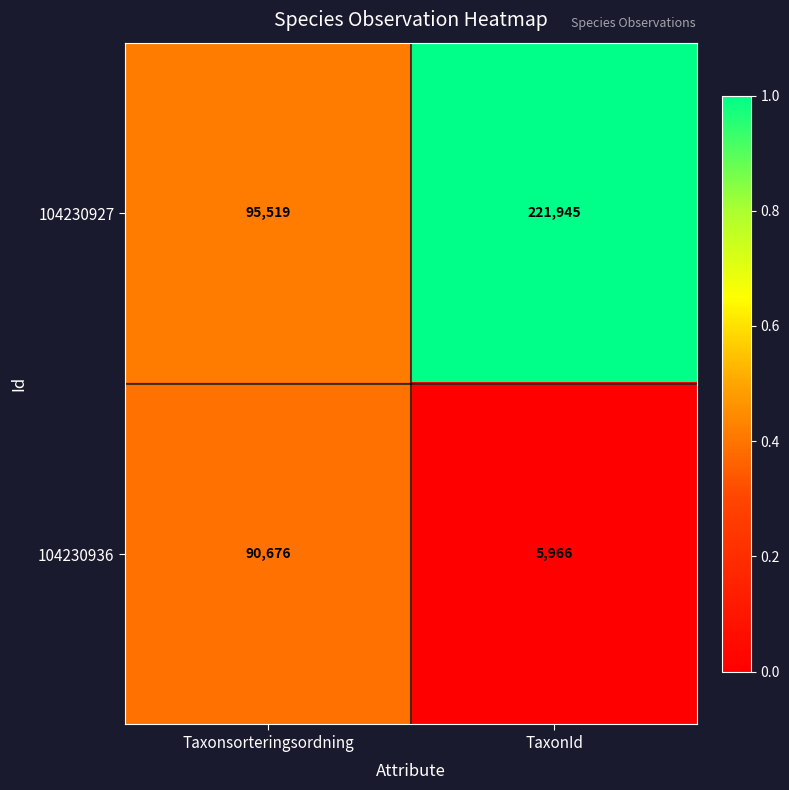

What is the total value across all series at Taxonsorteringsordning?

186195